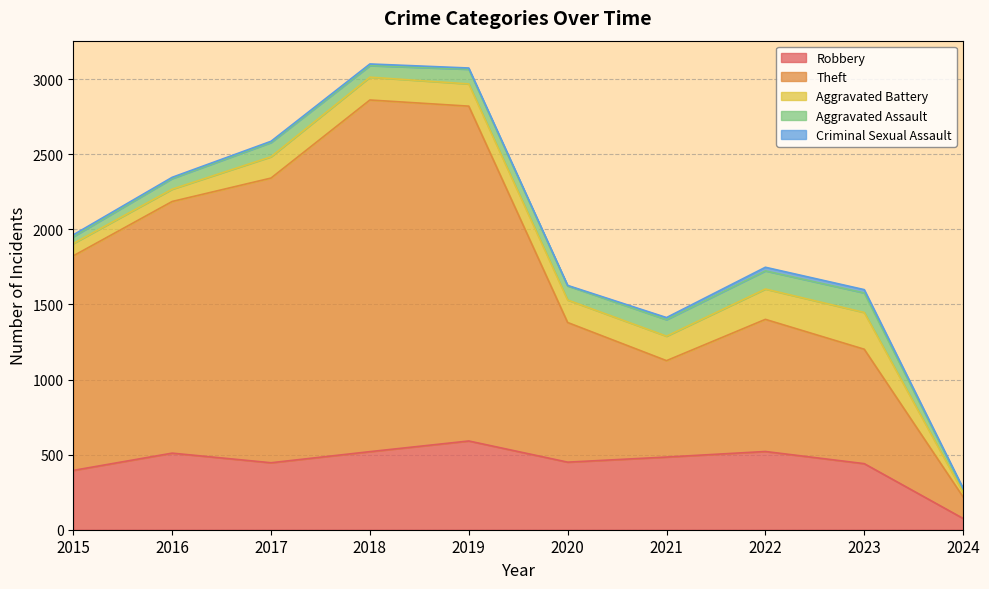

Does the chart have visible grid lines?

Yes